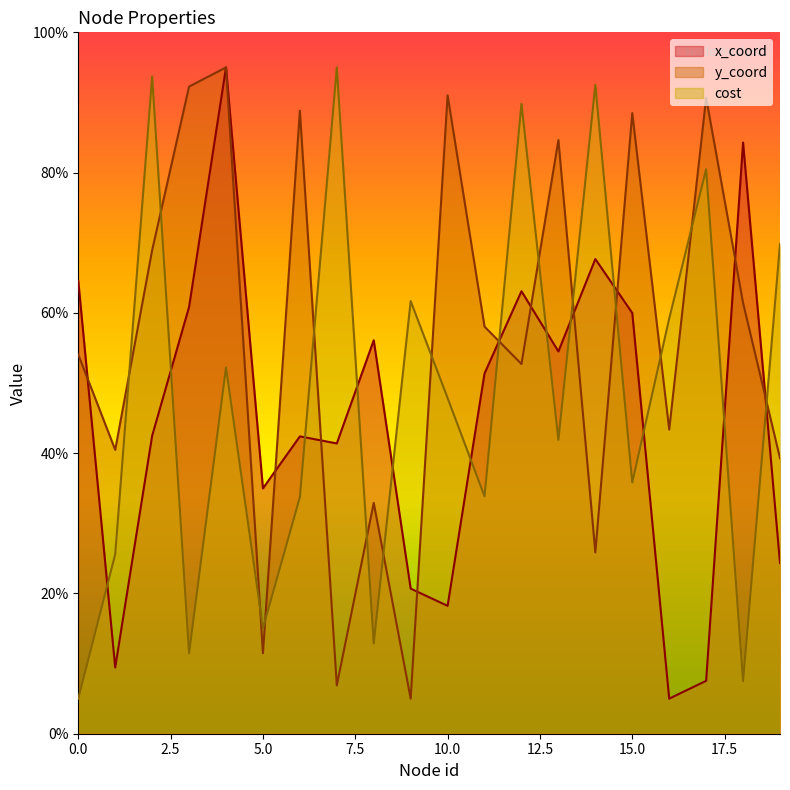

What is the approximate value of y_coord at 3?

92.3